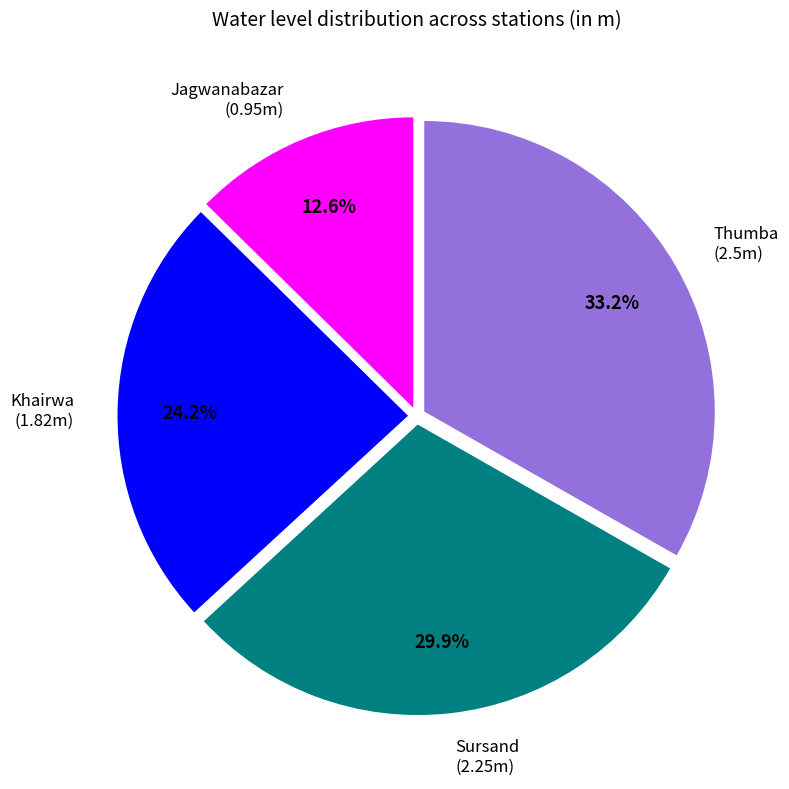

What percentage is the Khairwa slice, to the nearest percent?

24%